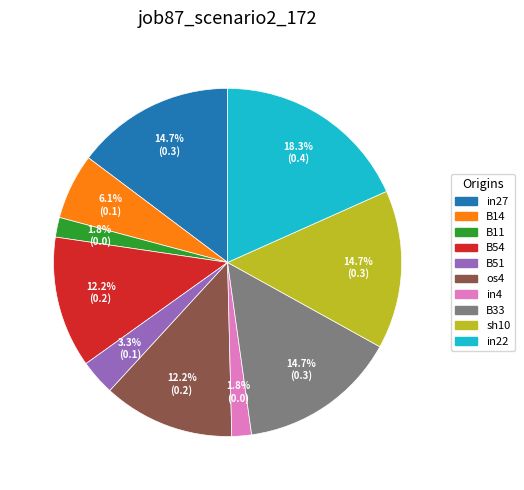

Between in22 and os4, which is larger?

in22